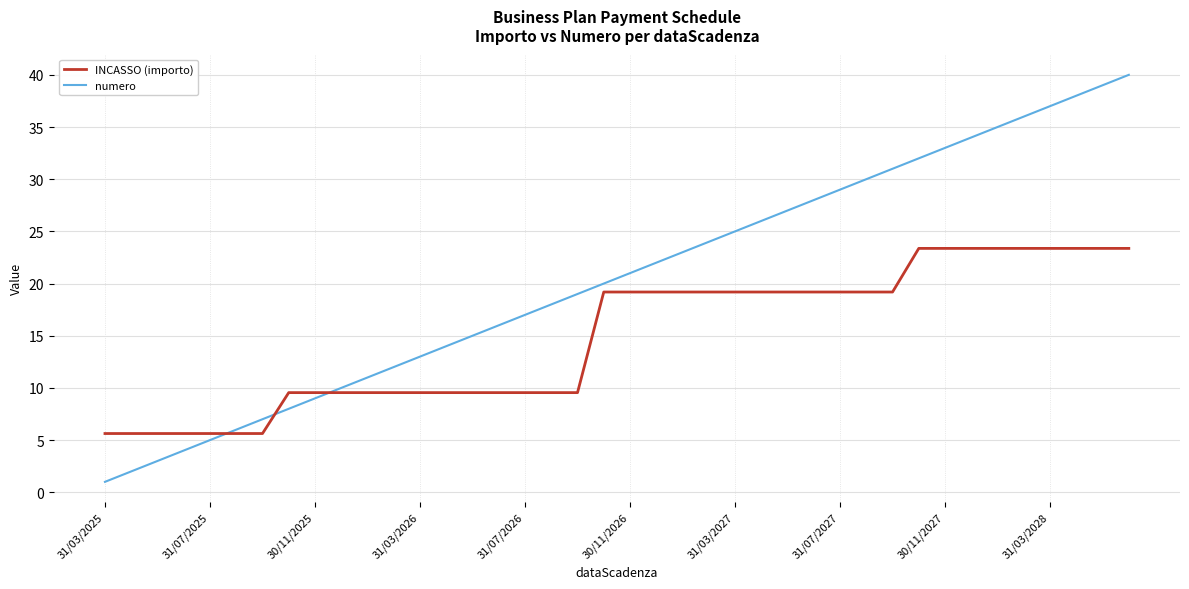

True or false: numero has more than 1 points higher than both neighbors.

False